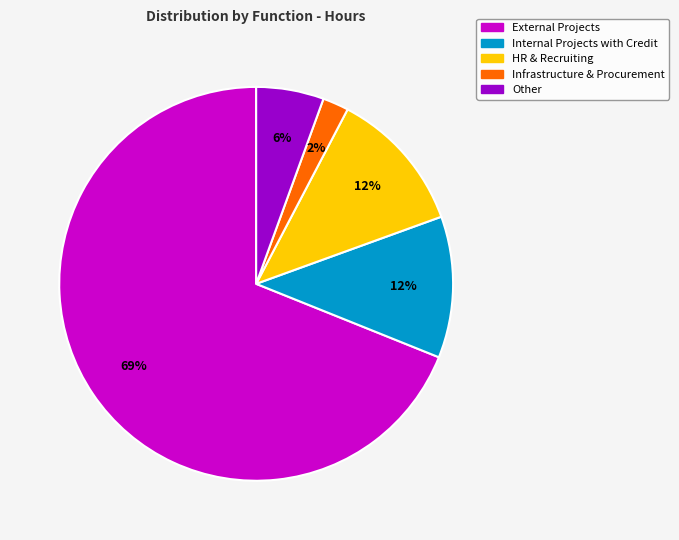

Is there a majority slice in this chart?

Yes